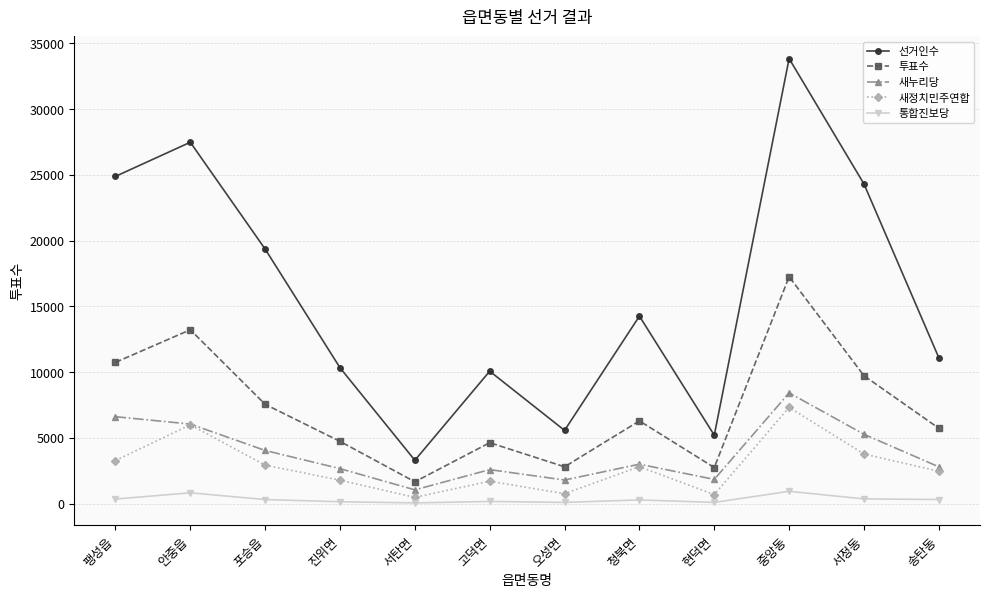

At which category does 새정치민주연합 reach its first local peak?

안중읍